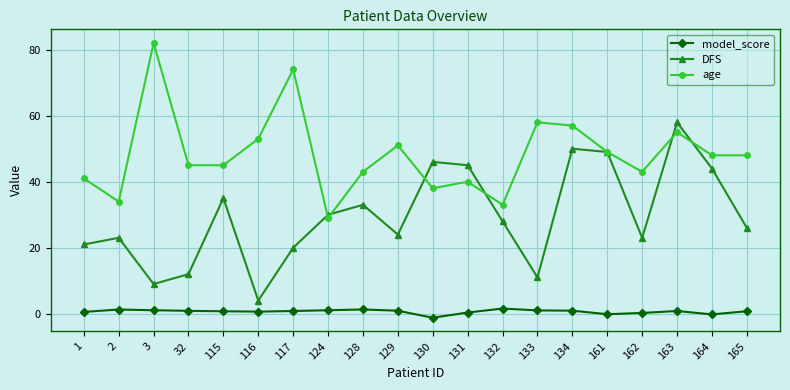

True or false: DFS has more than 0 points higher than both neighbors.

True